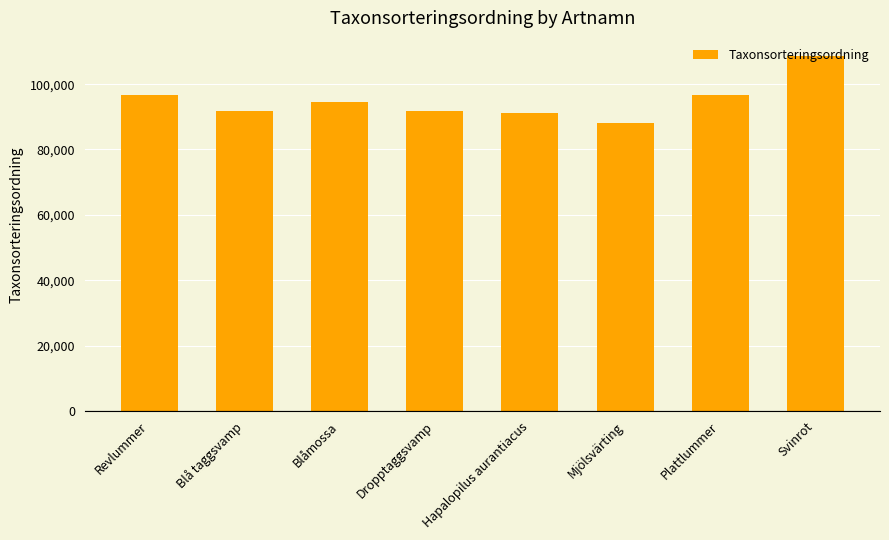

The value at Blåmossa is 132254. True or false?

False